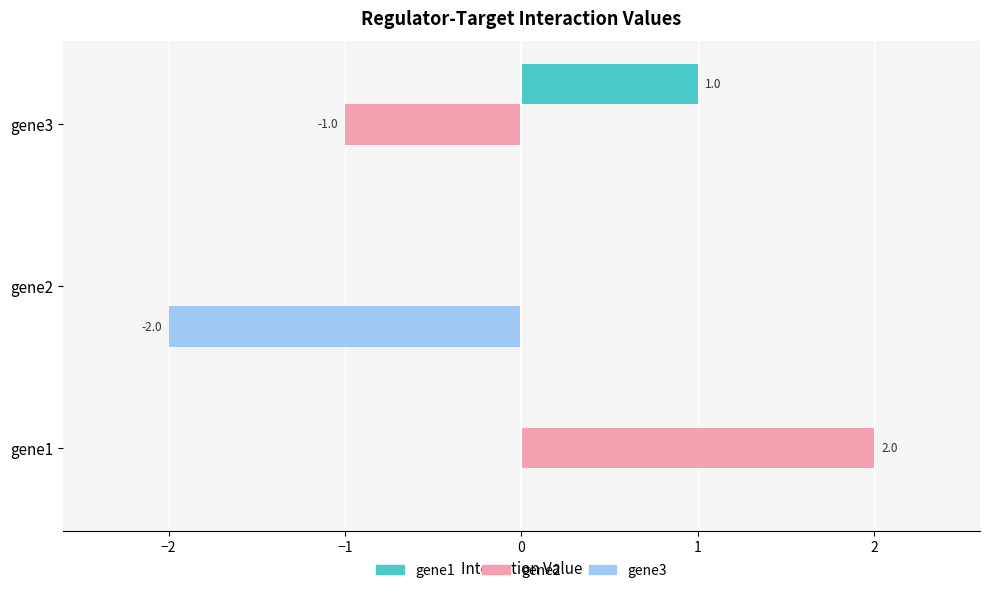

What is the sum of all gene2 values?

1.0